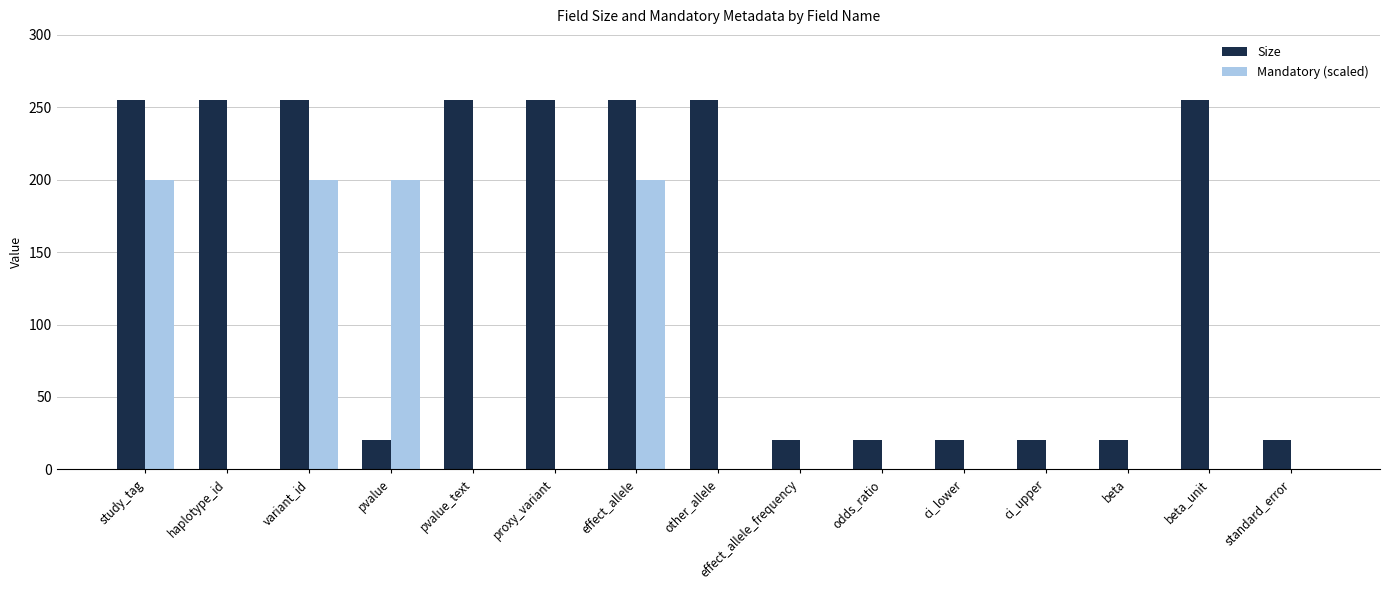

What is the average value of the Size series?

145